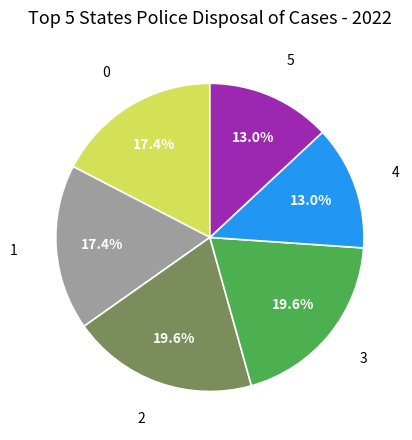

To the nearest percent, what is the average slice percentage?

17%